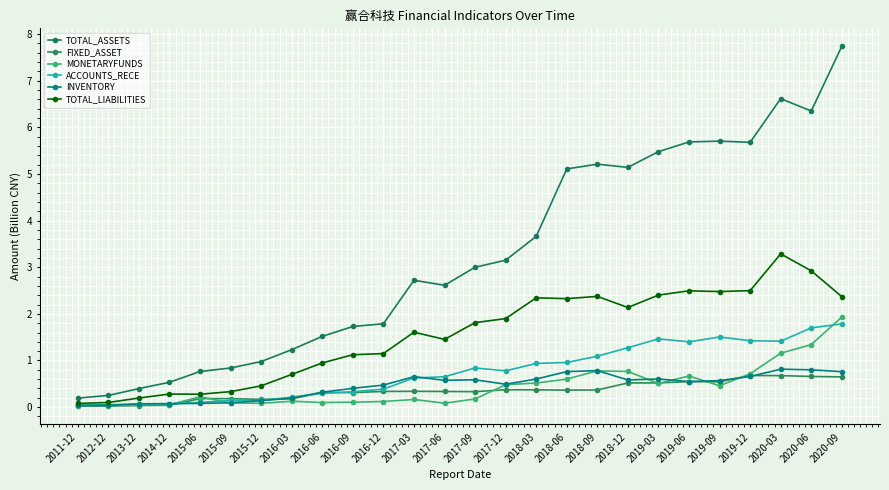

In TOTAL_LIABILITIES, how many points are higher than both neighbors (excluding endpoints)?

6